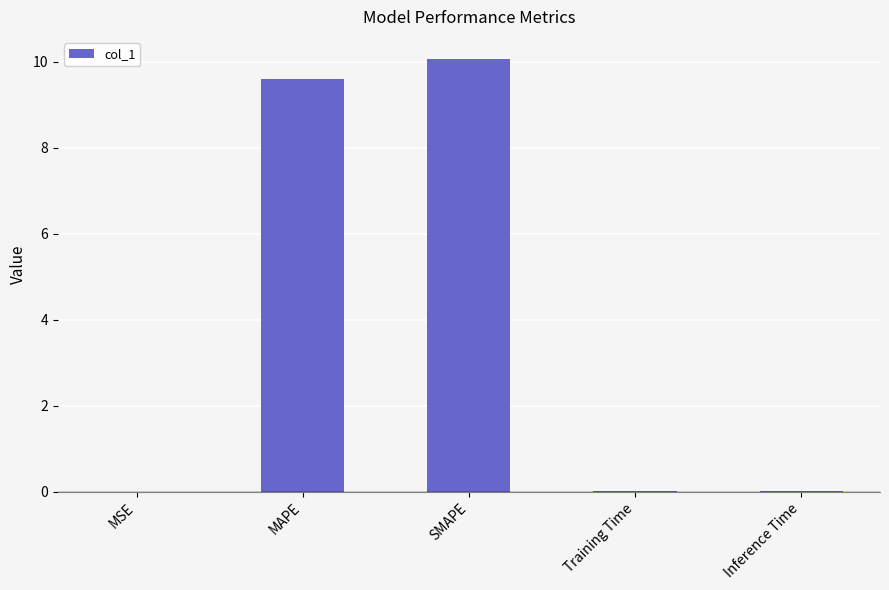

Which has a higher value, Inference Time or SMAPE?

SMAPE